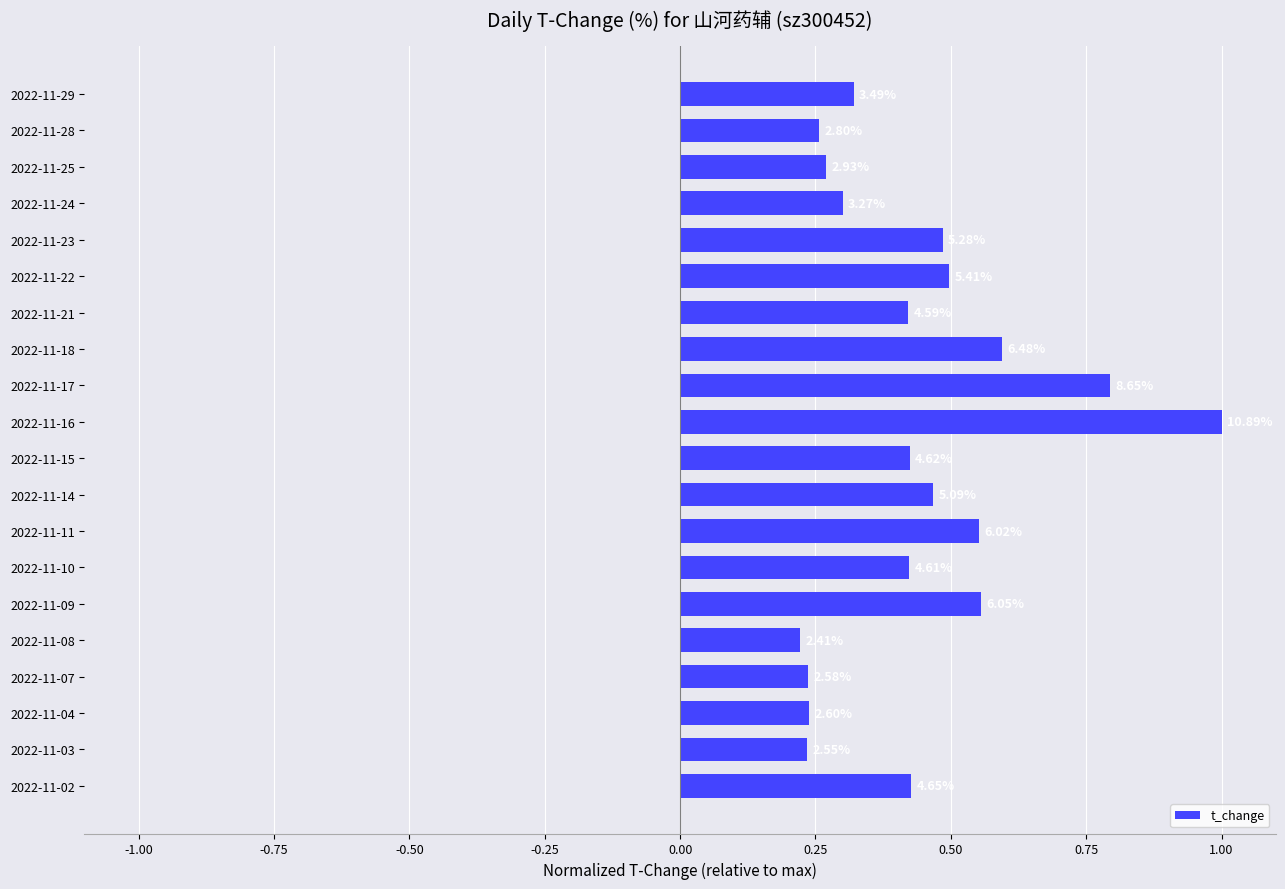

What is the average value?

0.4